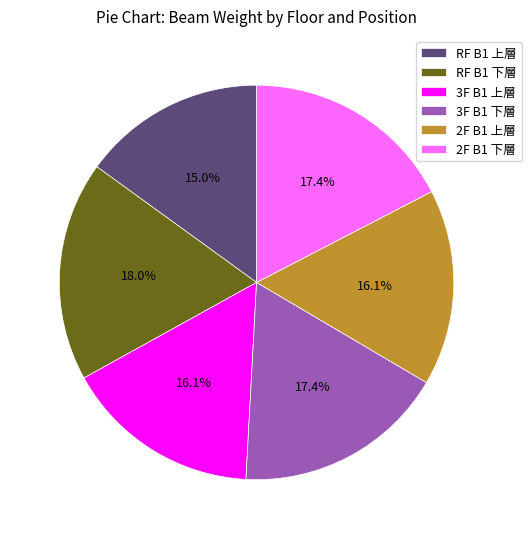

Which has a higher value, RF B1 下層 or RF B1 上層?

RF B1 下層